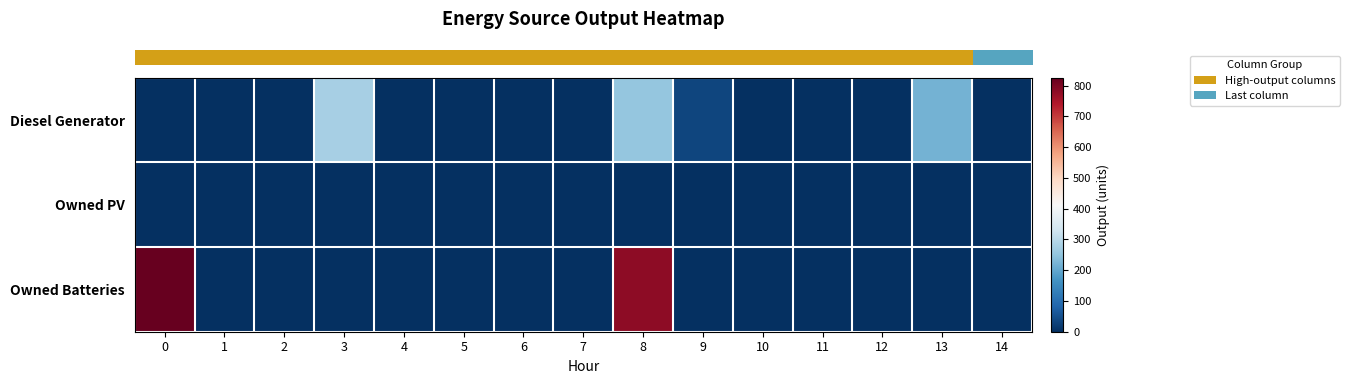

Reading left to right, transcribe all the data shown in this chart.

row_0: 0	0	0	276	0	0	0	0	254	34	0	0	0	217	0
row_1: 0	0	0	0	0	0	0	0	0	0	0	0	0	0	0
row_2: 825	0	0	0	0	0	0	0	780	0	0	0	0	0	0